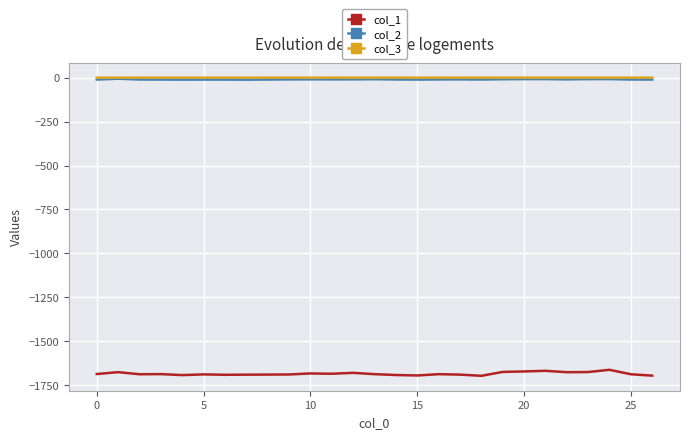

Which series has the widest spread of values?

col_1